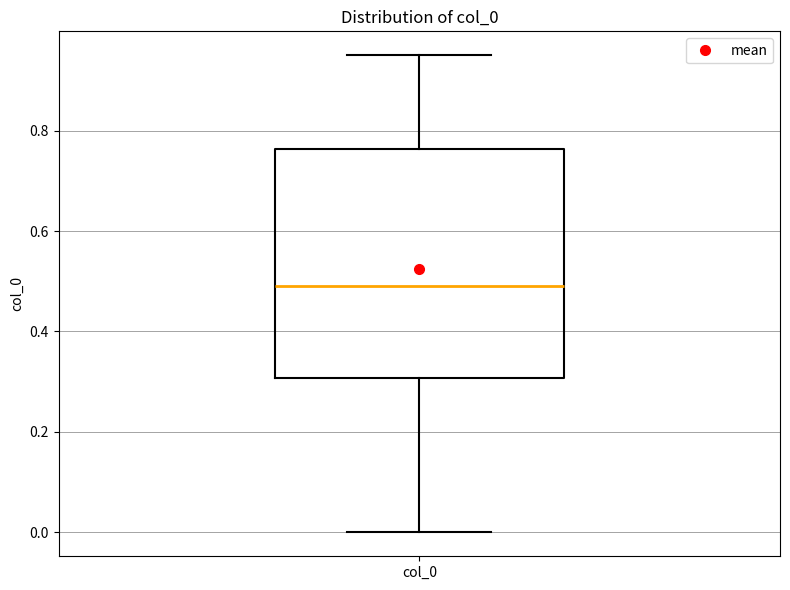

Transcribe this box plot: give where the median line is, the range the box spans, and where the two whiskers end, as read against the y-axis. The values are not printed on the chart, so give them approximately, as read against the axis.

median 0.50, box 0.30 to 0.76, whiskers 0.00 to 0.96